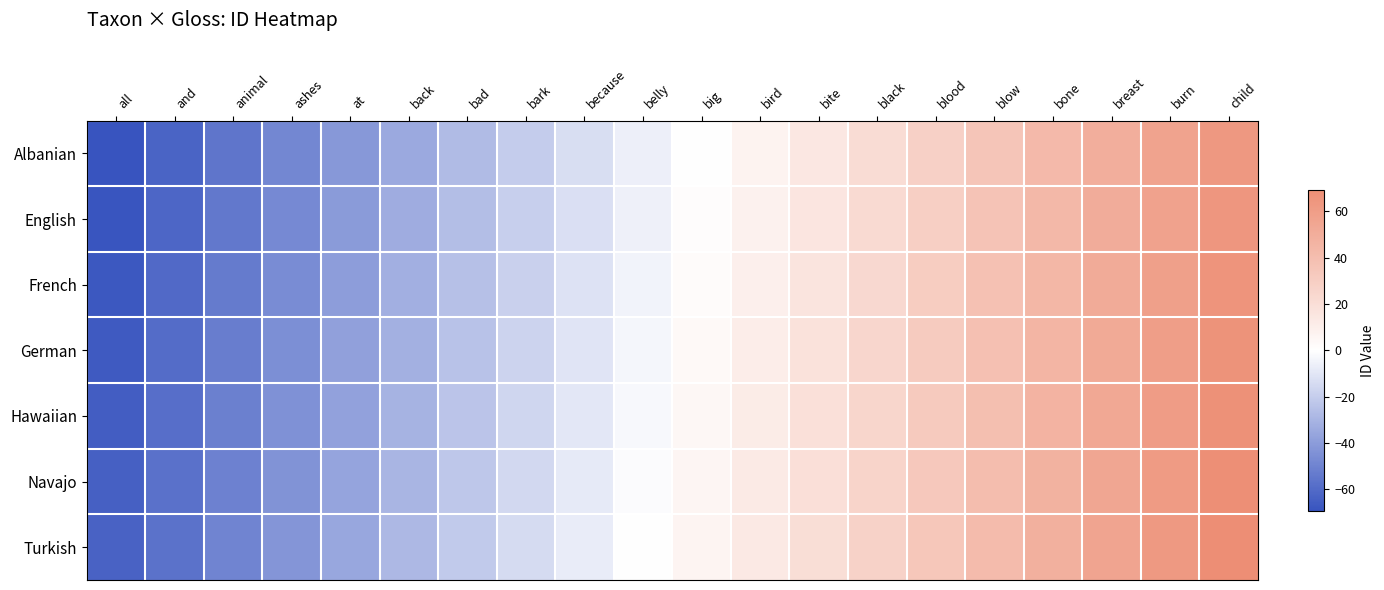

At black, list the series in order from largest to smallest.

Turkish, Navajo, Hawaiian, German, French, English, Albanian